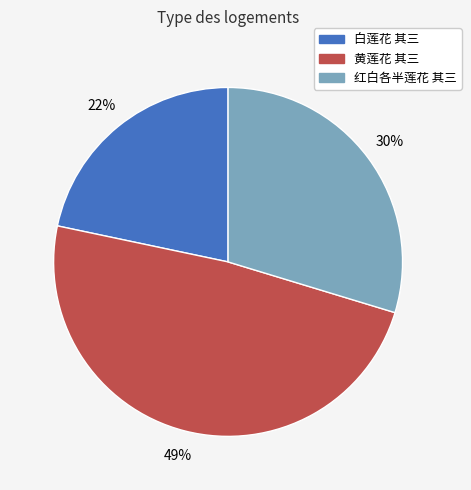

Between 红白各半莲花 其三 and 黄莲花 其三, which is larger?

黄莲花 其三